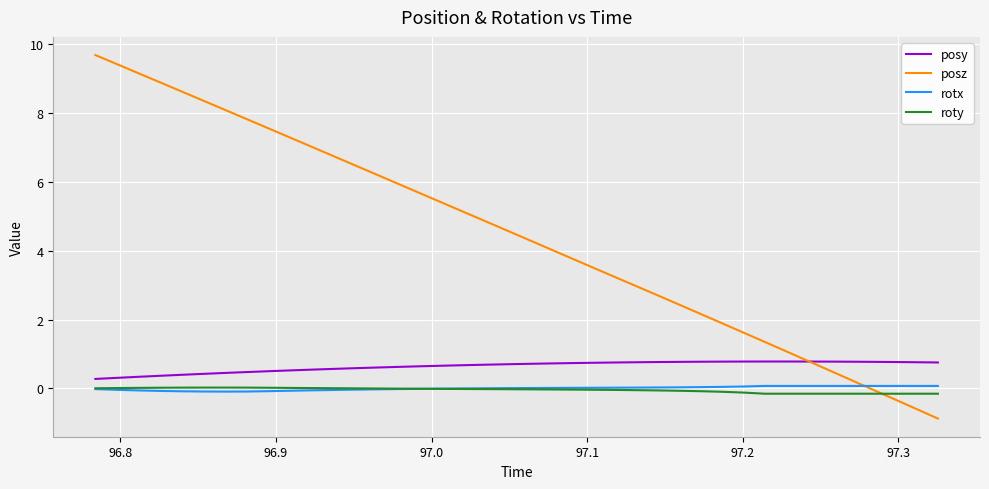

Which series has the largest total across all categories?

posz